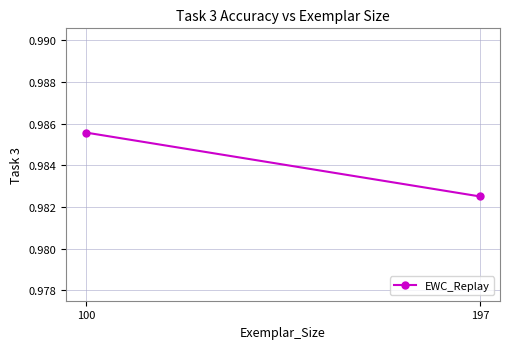

How many distinct data groups are displayed?

1